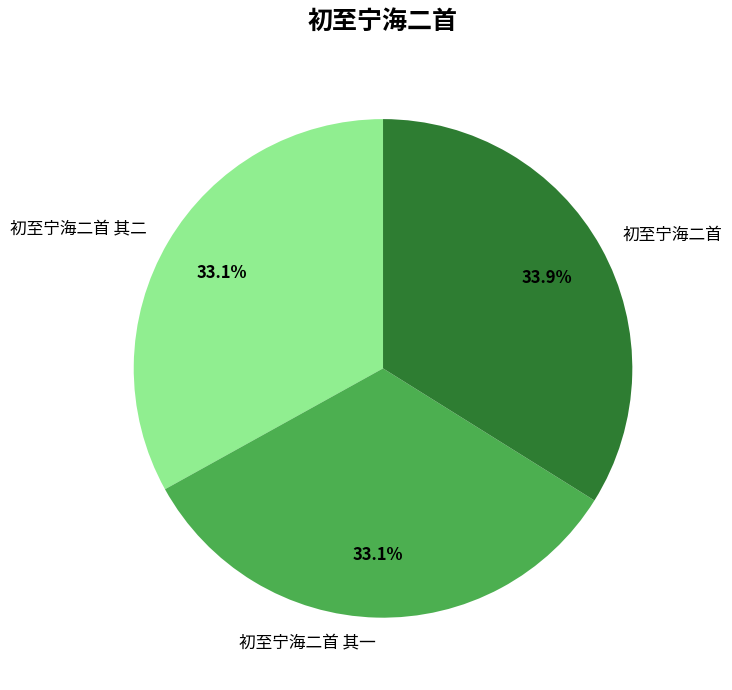

How many slices are in this pie chart?

3